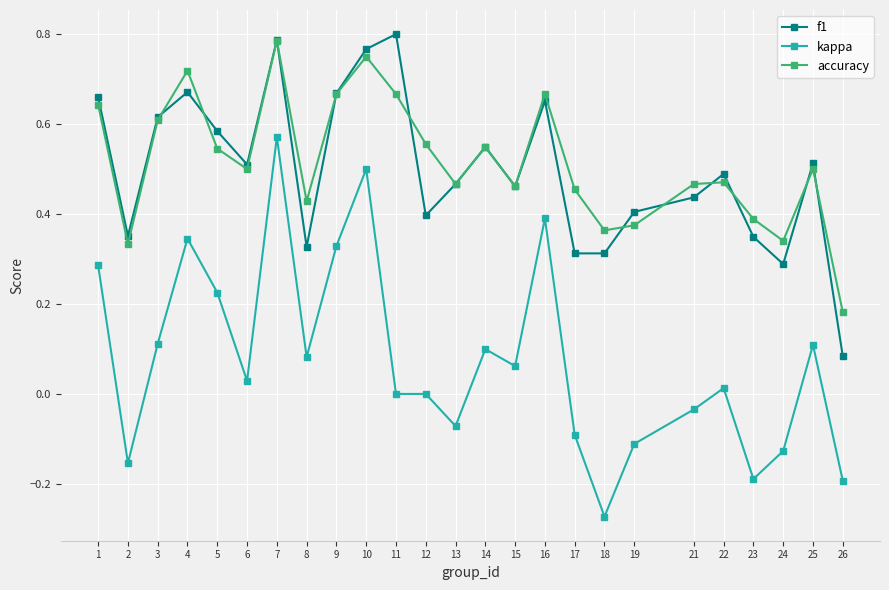

Between 1 and 24, which series saw the biggest shift?

kappa